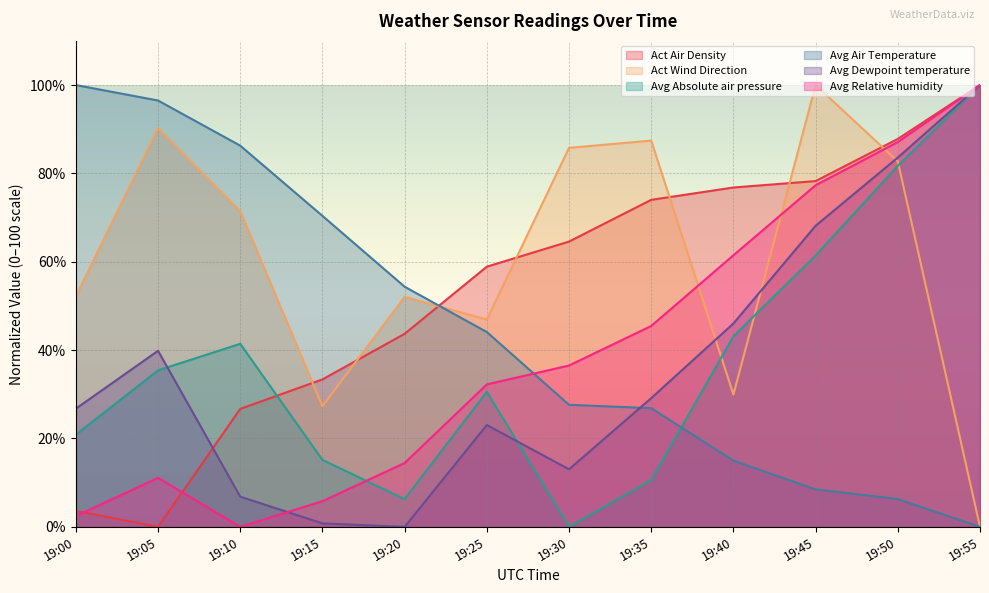

Which series has the widest spread of values?

Act Air Density